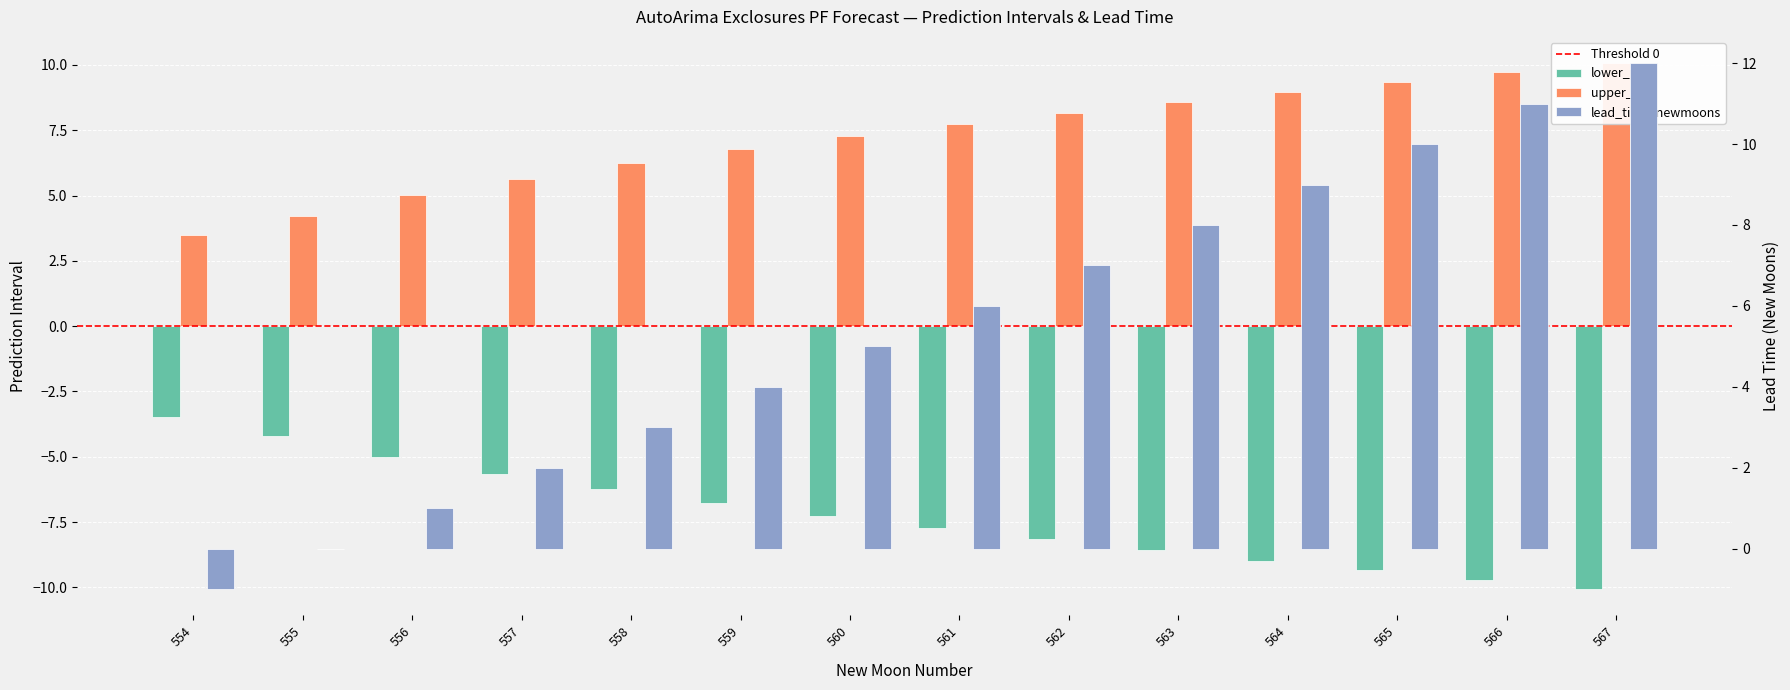

At which category is the sum across all series the highest?

567